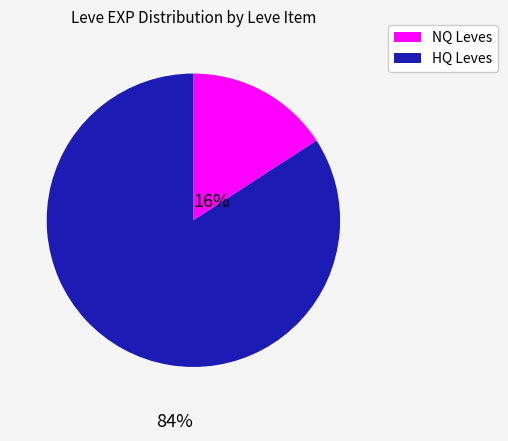

Is there a majority slice in this chart?

Yes